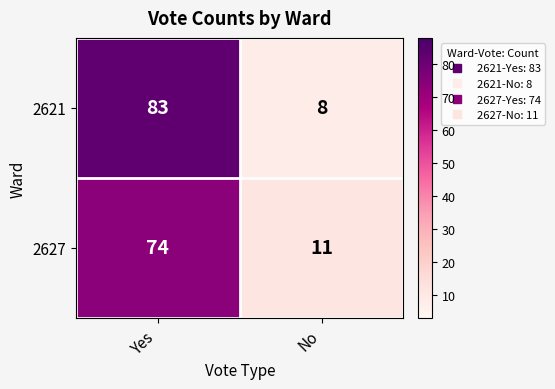

Between Yes and No, which series saw the biggest shift?

2621